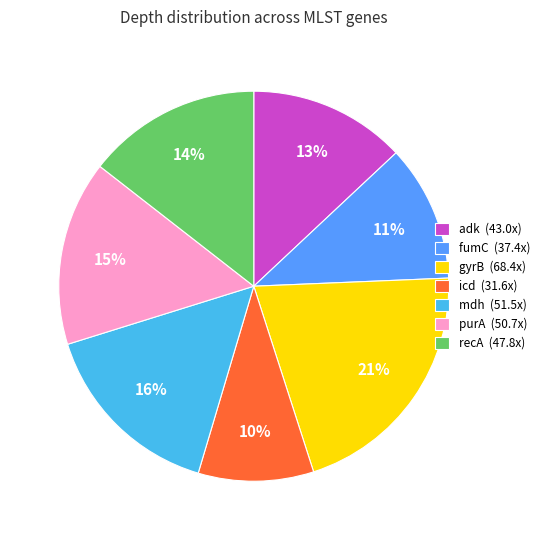

Is it true that recA is 9% of the pie?

False